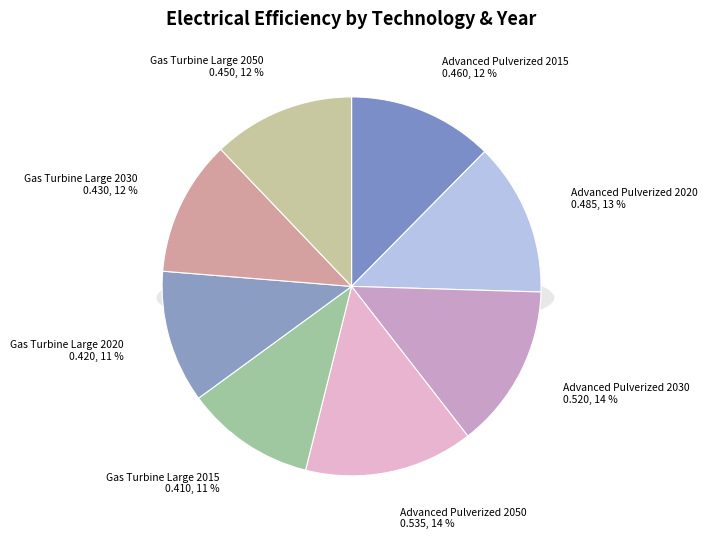

Is the sum of Advanced Pulverized 2020 and Gas Turbine Large 2050 greater than half?

No